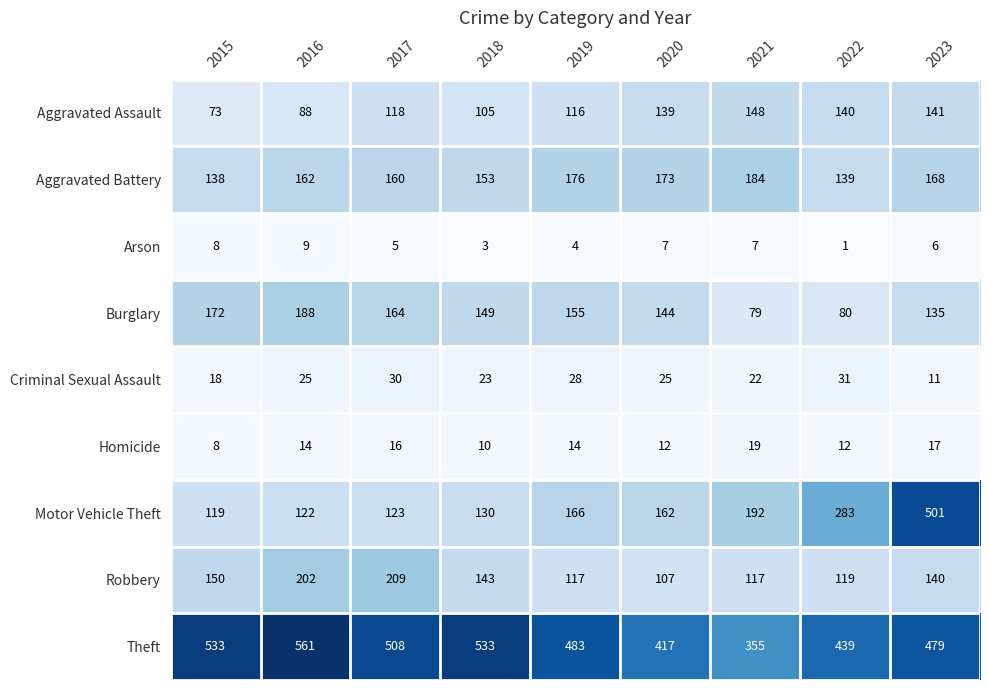

True or false: Criminal Sexual Assault has a value of 30 at 2017.

True